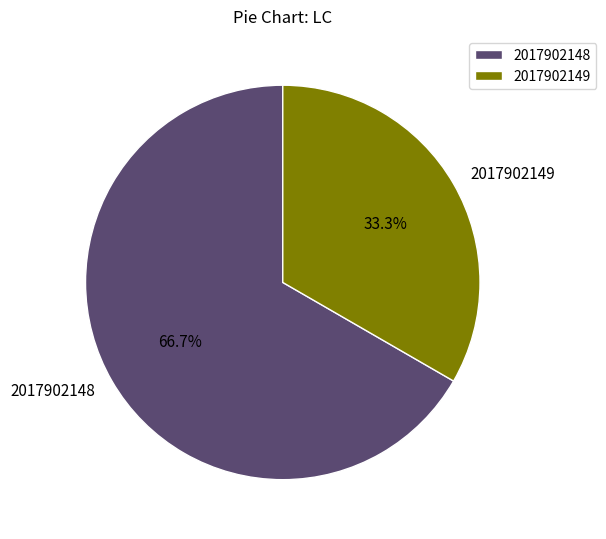

Is 2017902149 the majority of the pie?

No